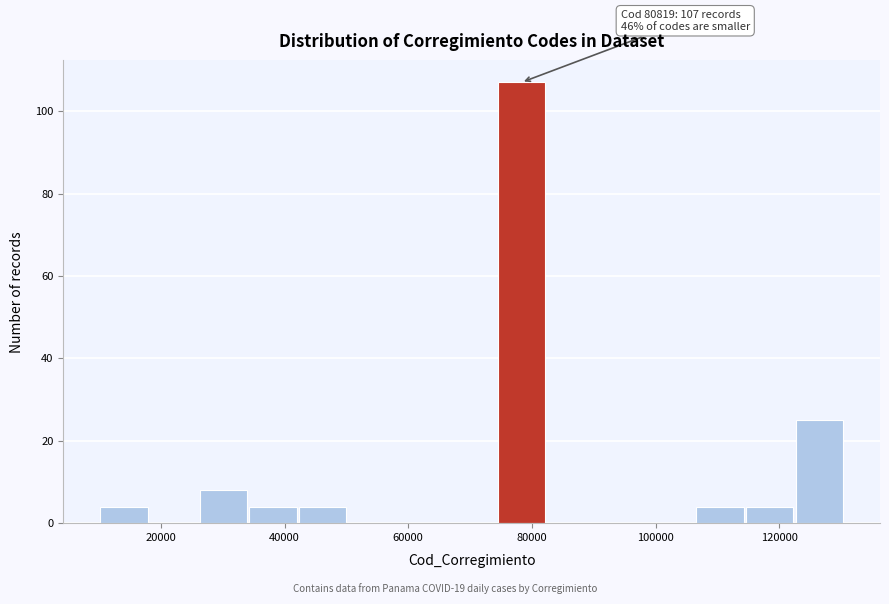

Over which range of the x-axis is the bar tallest?

74000 to 82000